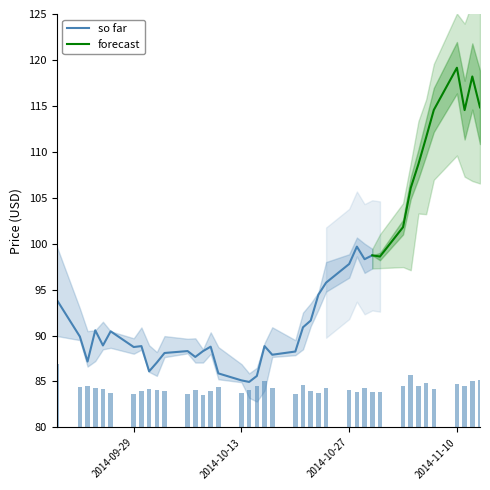

What is the maximum value for so far?

99.7